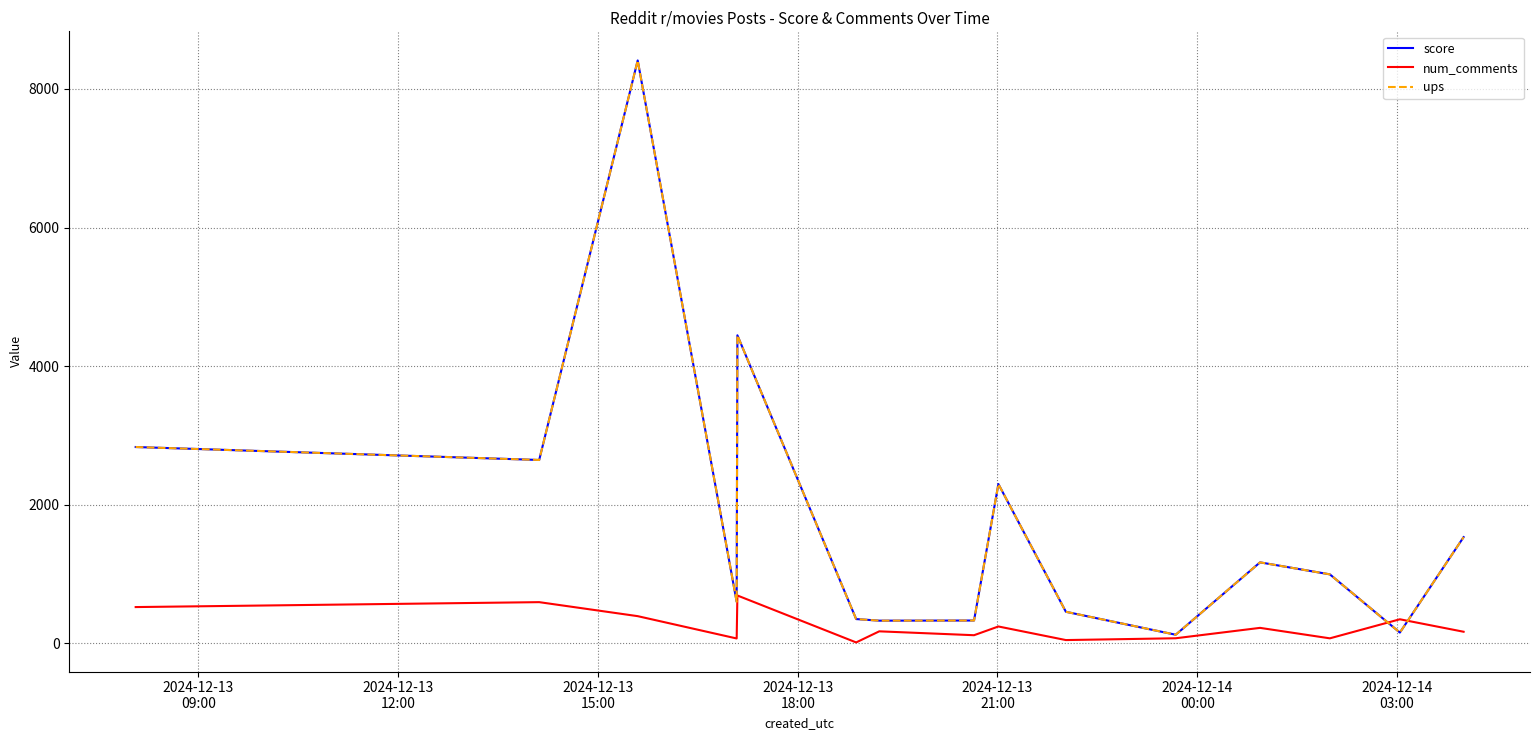

Is this an area chart (filled region under the line)?

No